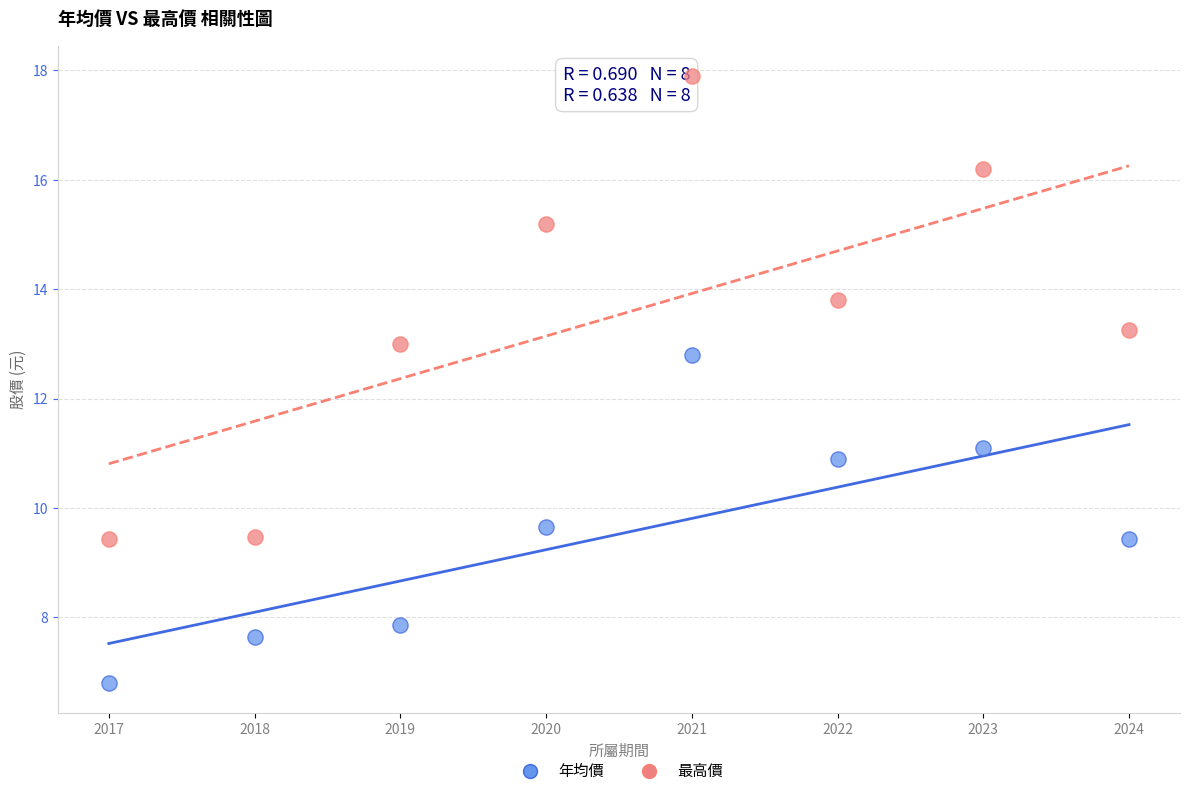

Which series has the largest Y range (max minus min)?

最高價